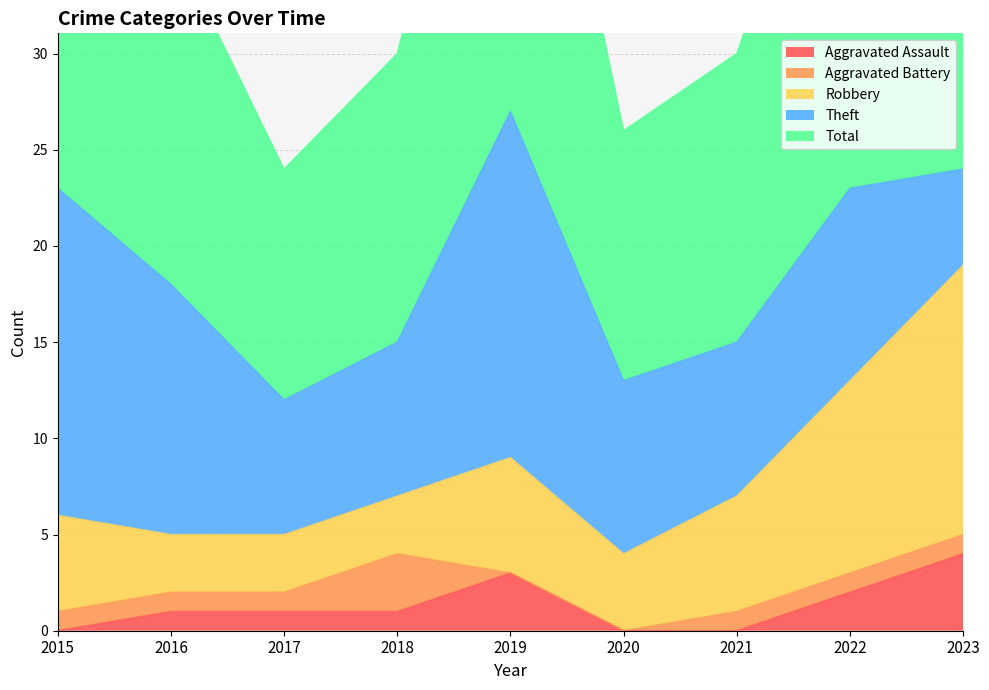

True or false: Aggravated Battery and Total cross at least once.

False